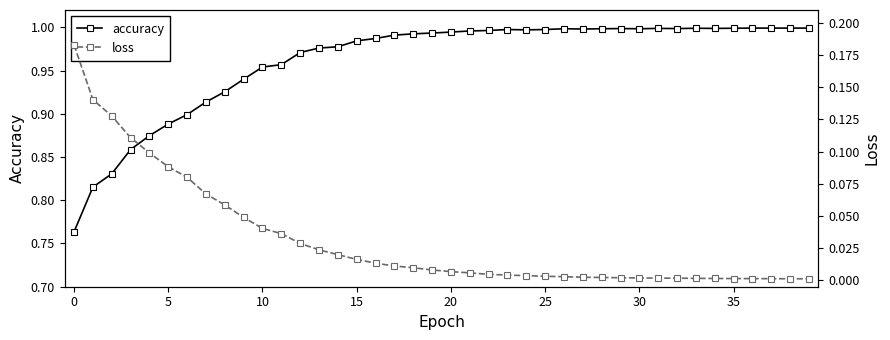

True or false: accuracy and loss intersect in this chart.

False